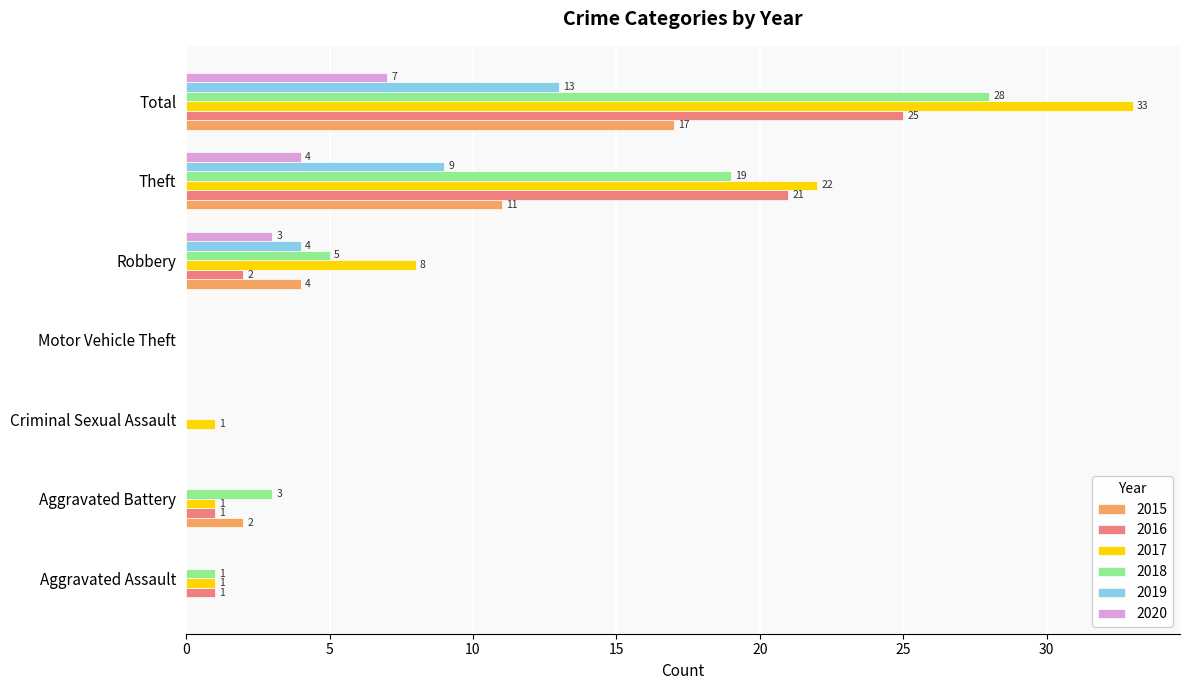

Is the value of 2019 at Motor Vehicle Theft greater than the value of 2018 at Total?

No